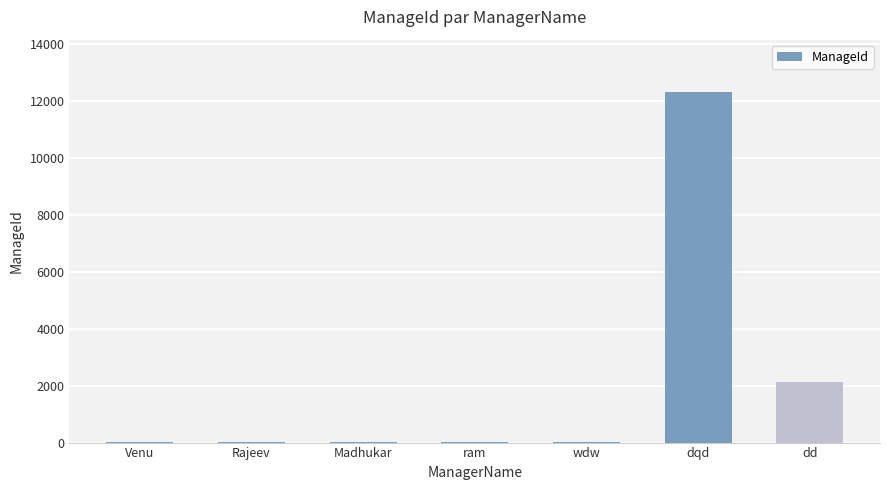

What is the sum of all values?

14513